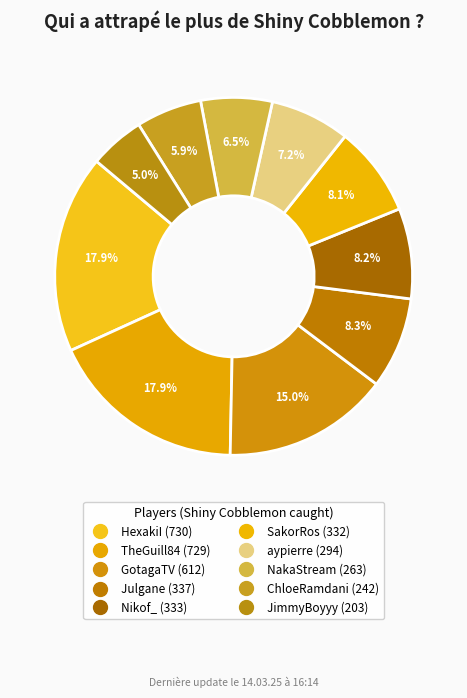

Is there a majority slice in this chart?

No